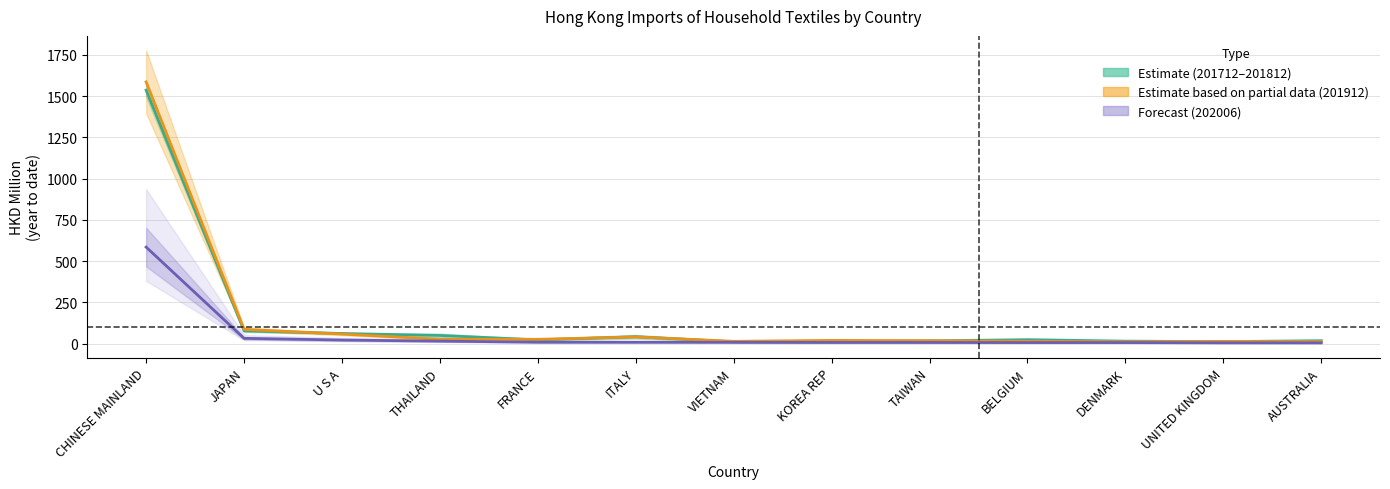

True or false: 201712–201812 midpoint has a value of 17.4 at TAIWAN.

True